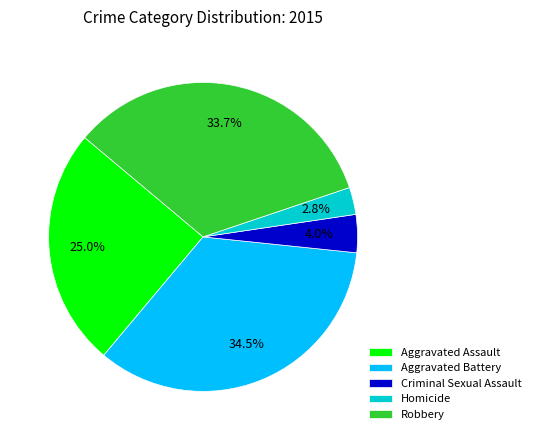

Which has a higher value, Robbery or Aggravated Battery?

Aggravated Battery